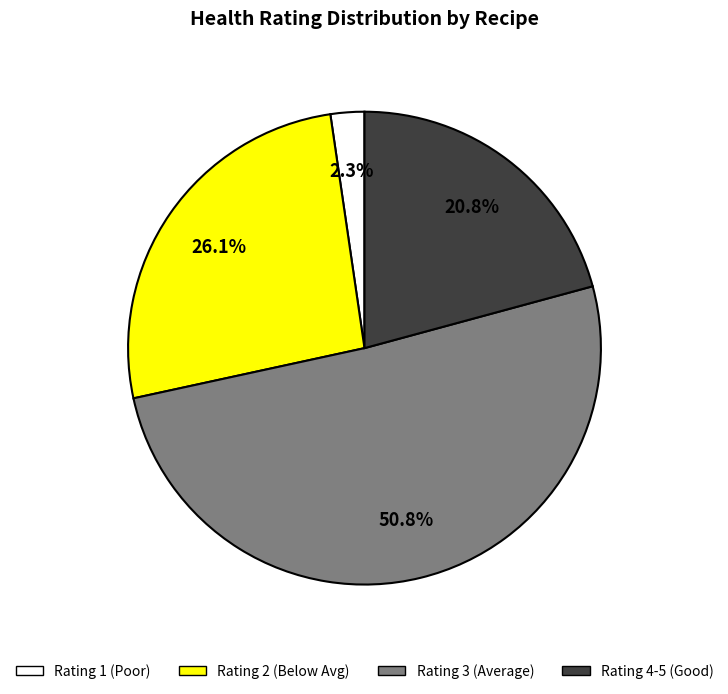

What is the largest slice in the pie chart?

Rating 3 (Average)